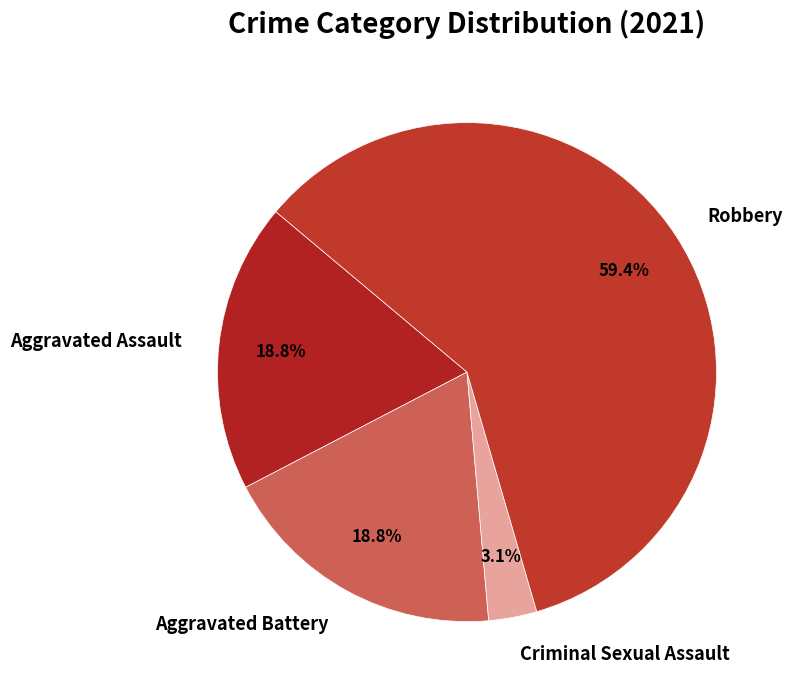

How many slices are in this pie chart?

4